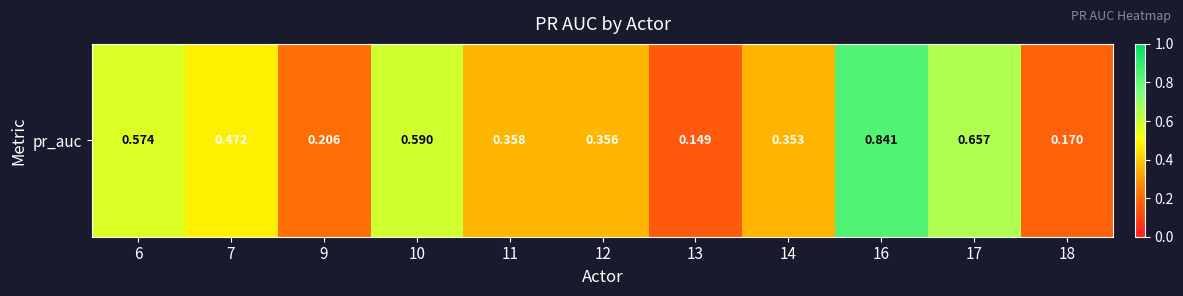

Which label corresponds to the smallest value in the chart?

13